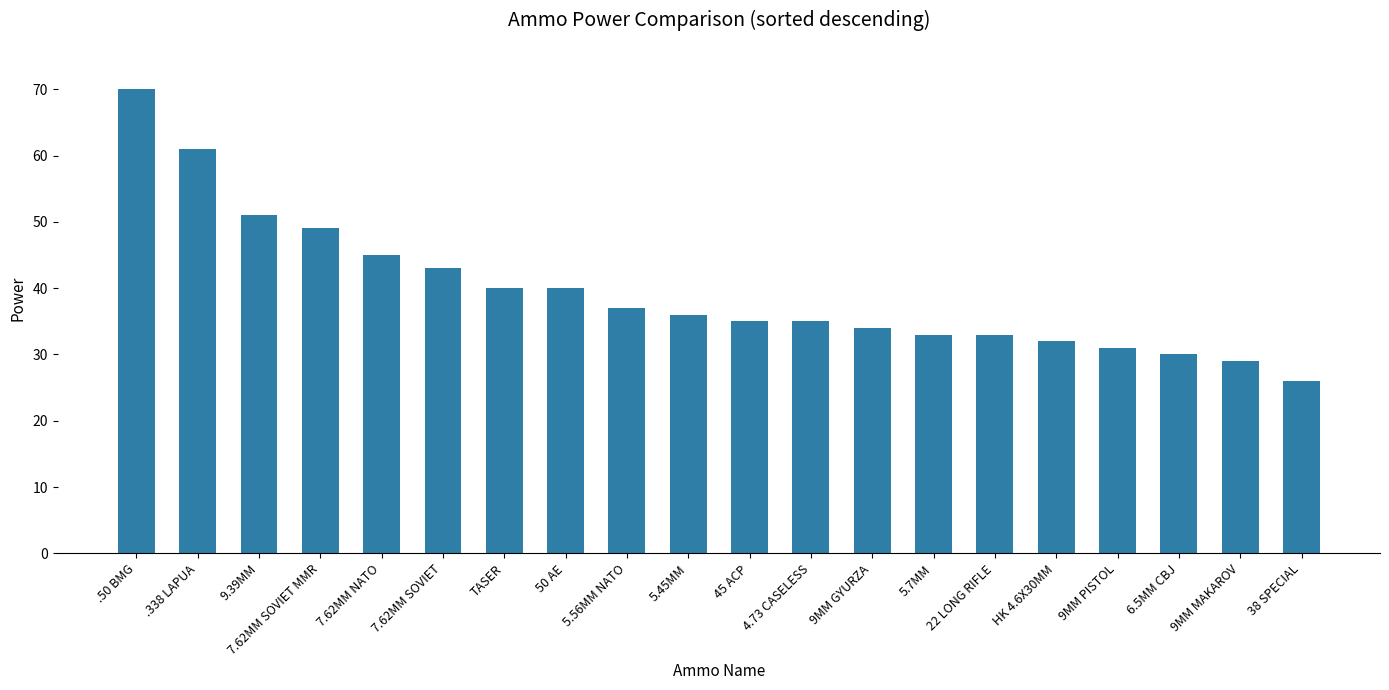

Which category has the lowest value across all series?

38 SPECIAL